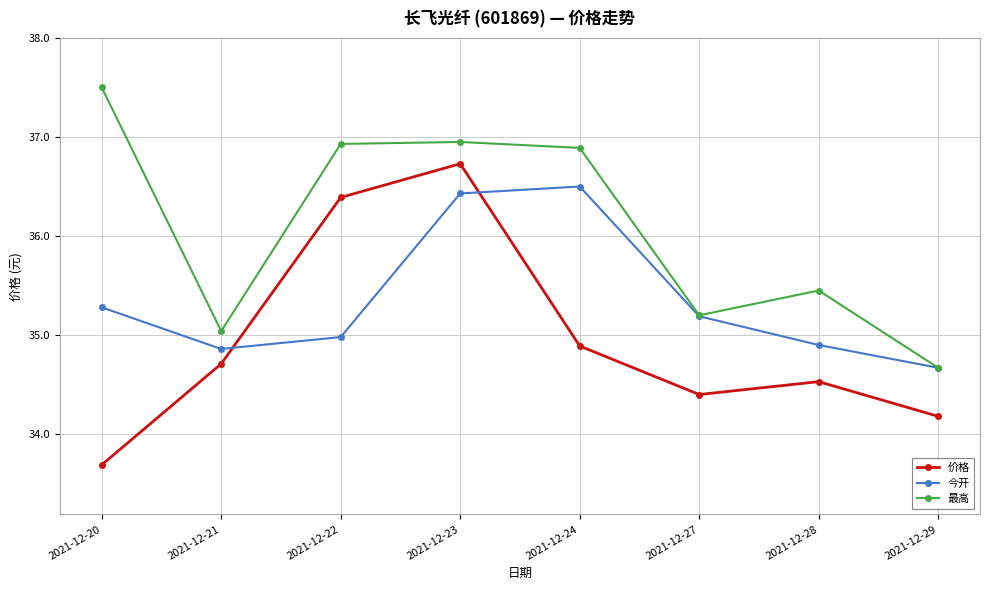

Does the chart display data point markers on the line(s)?

Yes